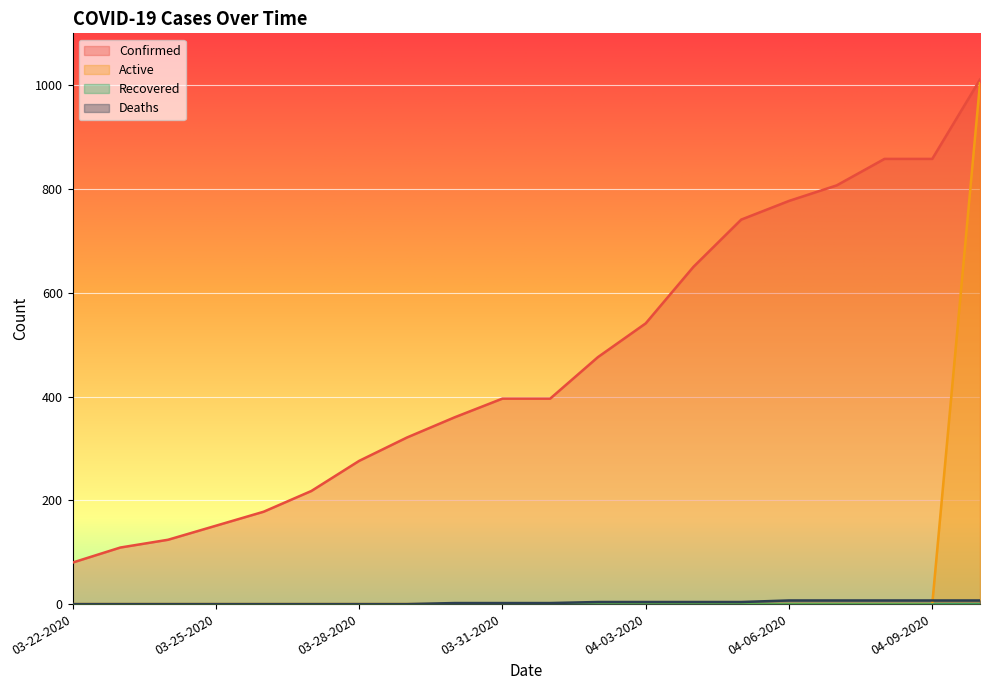

What is the total value across all series at 04-09-2020?

865